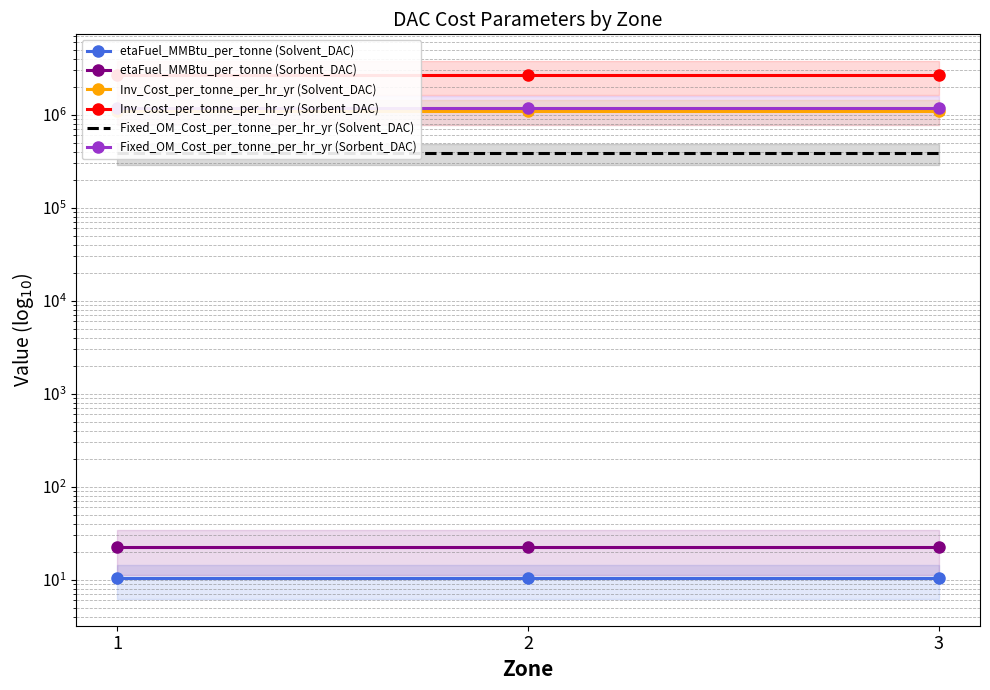

What is the minimum value shown in the chart?

10.4